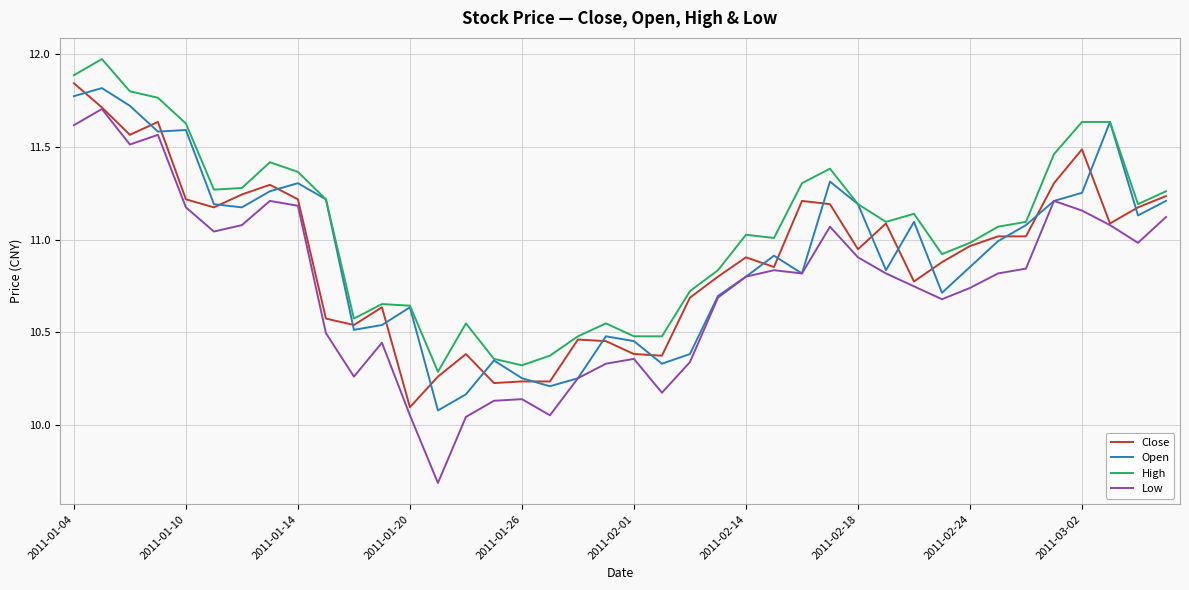

Which series has the largest range (max minus min)?

Low